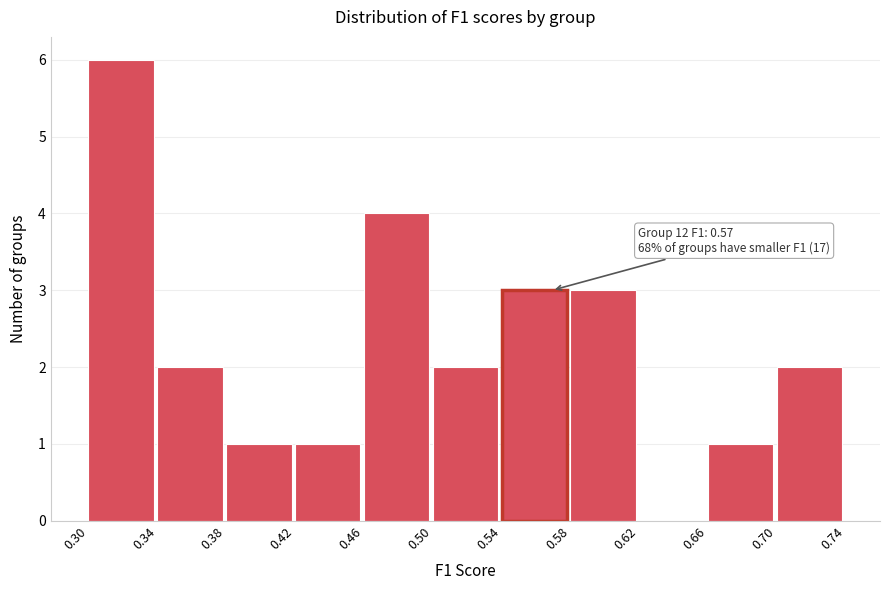

Which range on the x-axis has the tallest bar?

0.30 to 0.34